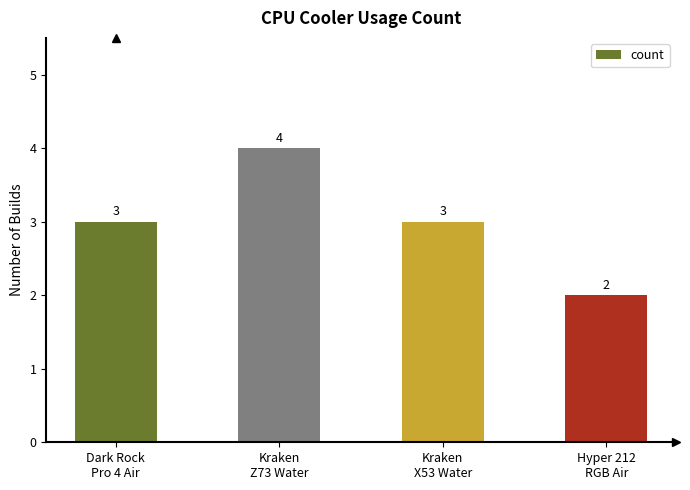

What is the ratio of the value at Kraken
Z73 Water to the value at Dark Rock
Pro 4 Air?

1.3